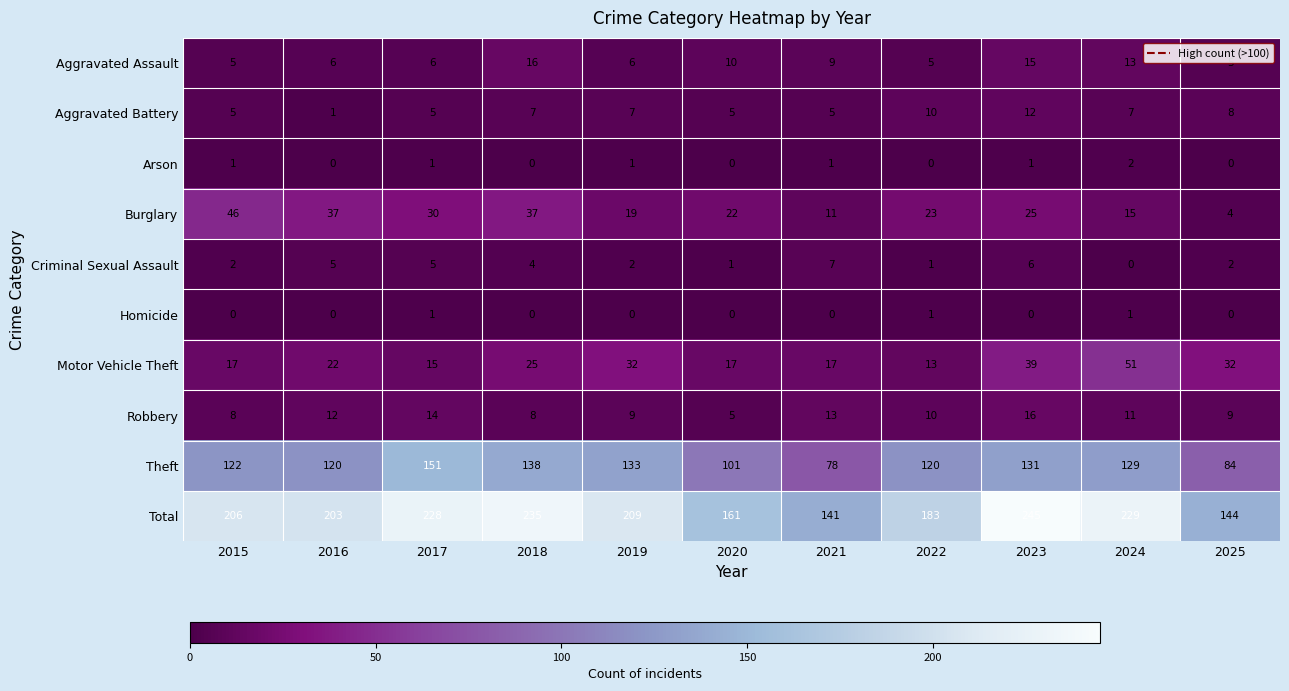

What is the spread (max minus min) of values at 2024?

229